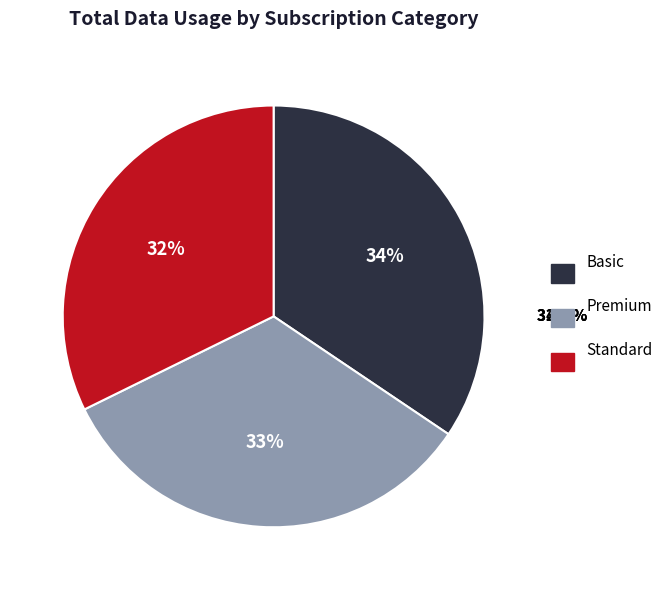

Combined, do Standard and Premium account for over 50%?

Yes